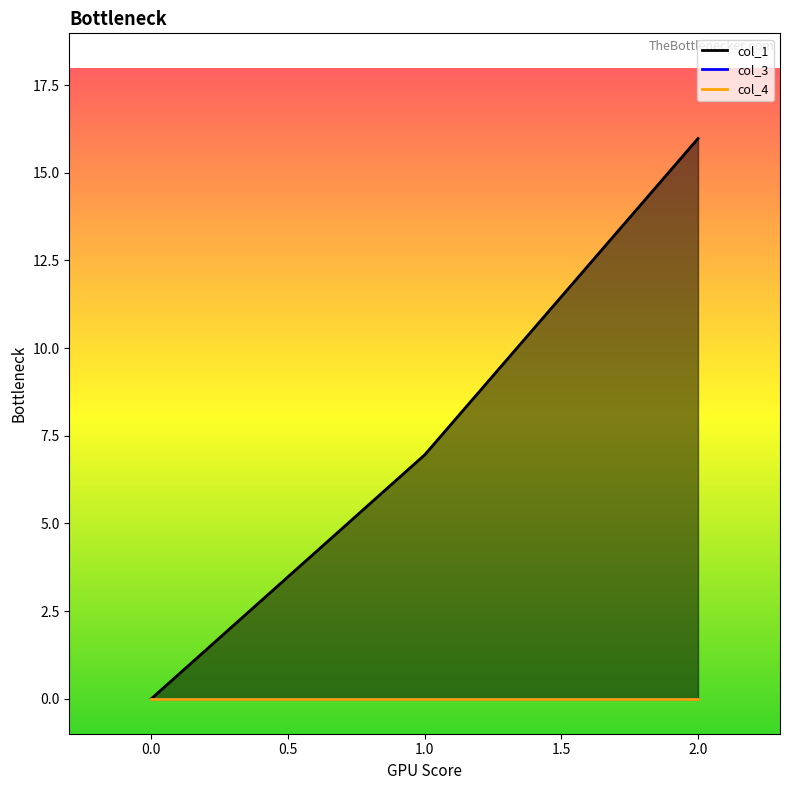

Reading right to left, what are all the values shown in this chart?

col_1: 2=16.0	1=7.0	0=0.0
col_3: 2=0.0	1=0.0	0=0.0
col_4: 2=0.0	1=0.0	0=0.0